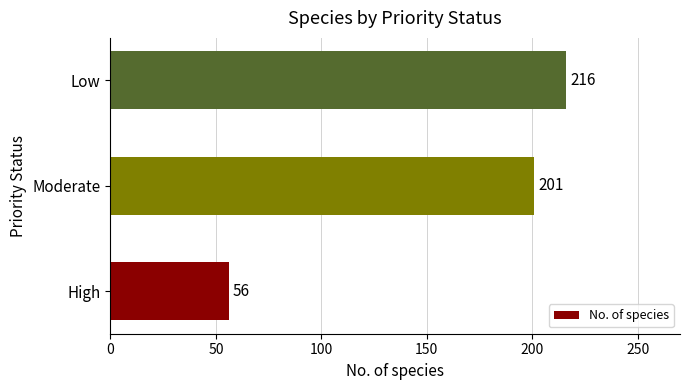

Where is the data nearest to the value 136?

Moderate